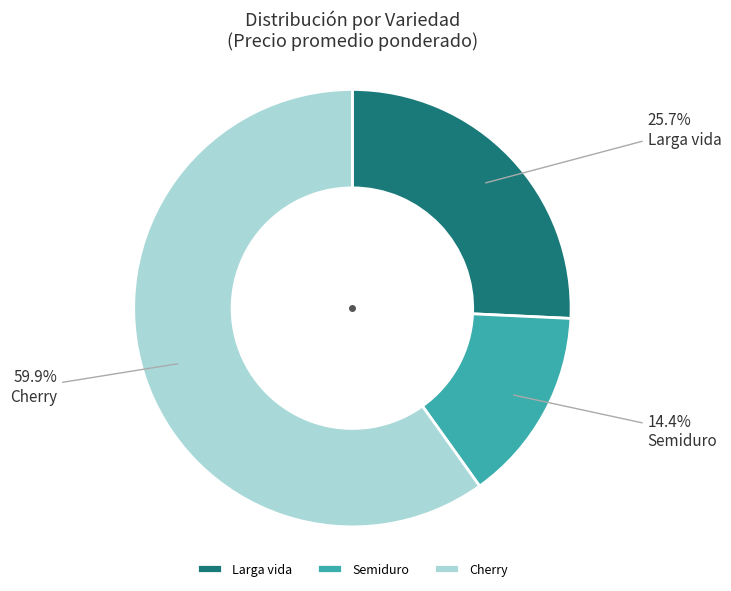

Which slice is the smallest?

Semiduro